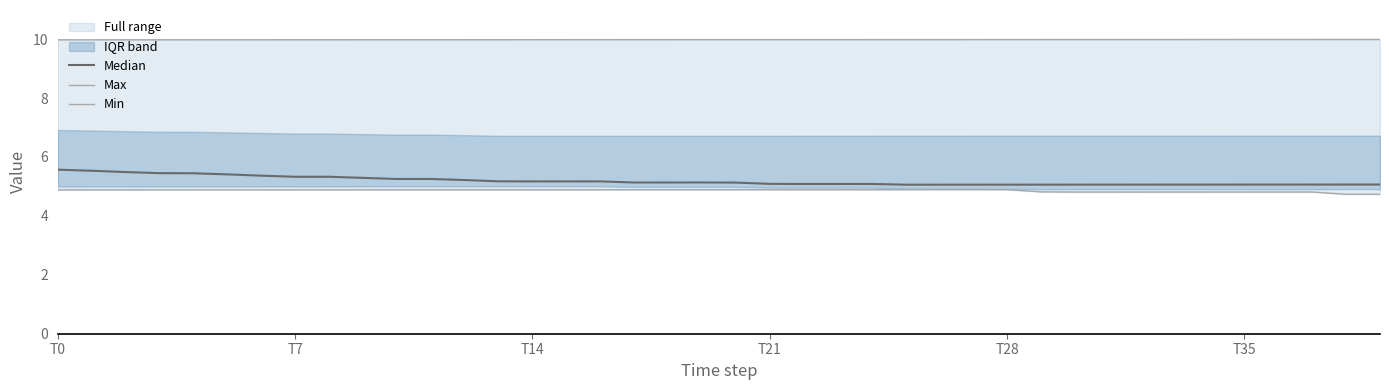

How many lines are shown in the chart?

3